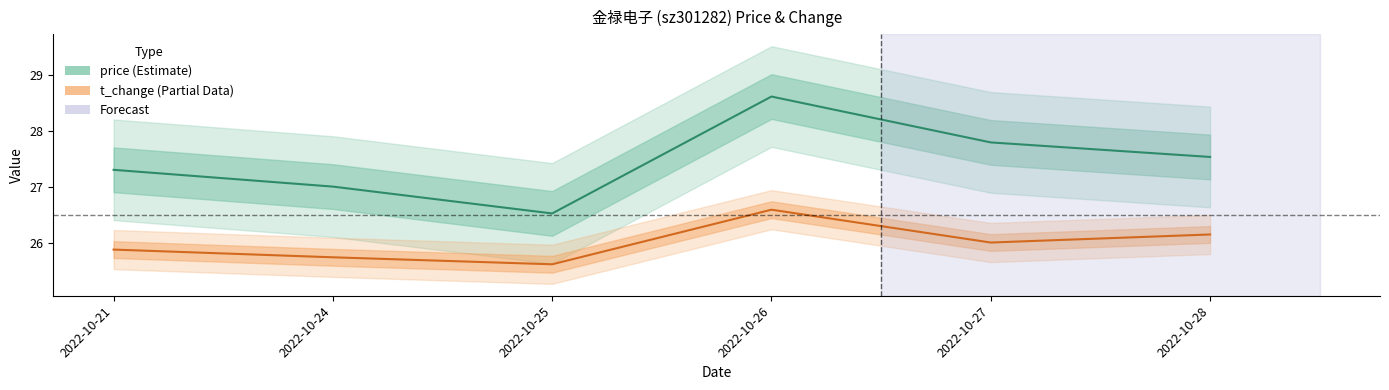

Is it true that price (Estimate) equals 27.8 at 2022-10-27?

True